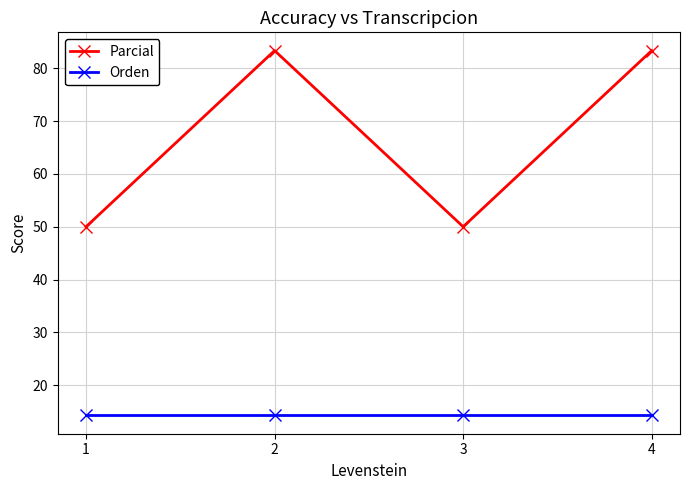

Is the value of Orden at 1 greater than the value of Parcial at 4?

No